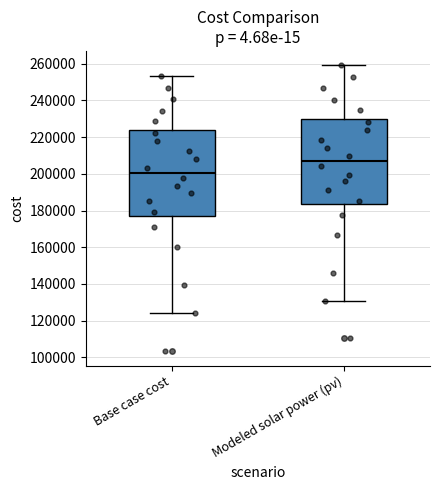

Reading left to right, read every box against the y-axis: the position of its median line, the range the box covers, and the ends of its whiskers. The values are not printed on the chart, so give them approximately, as read against the axis.

Base case cost: median 200000, box 178000 to 224000, whiskers 124000 to 254000
Modeled solar power (pv): median 206000, box 184000 to 230000, whiskers 130000 to 260000